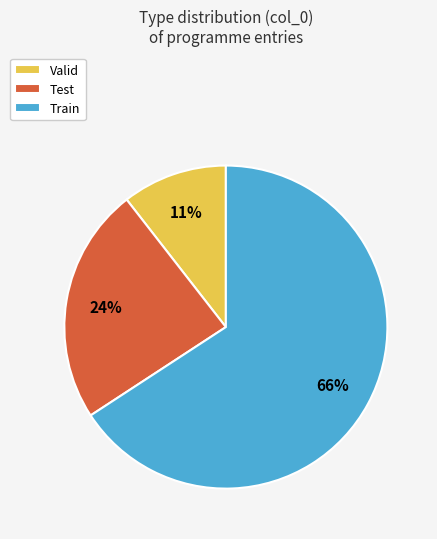

Count the number of slices in the pie.

3